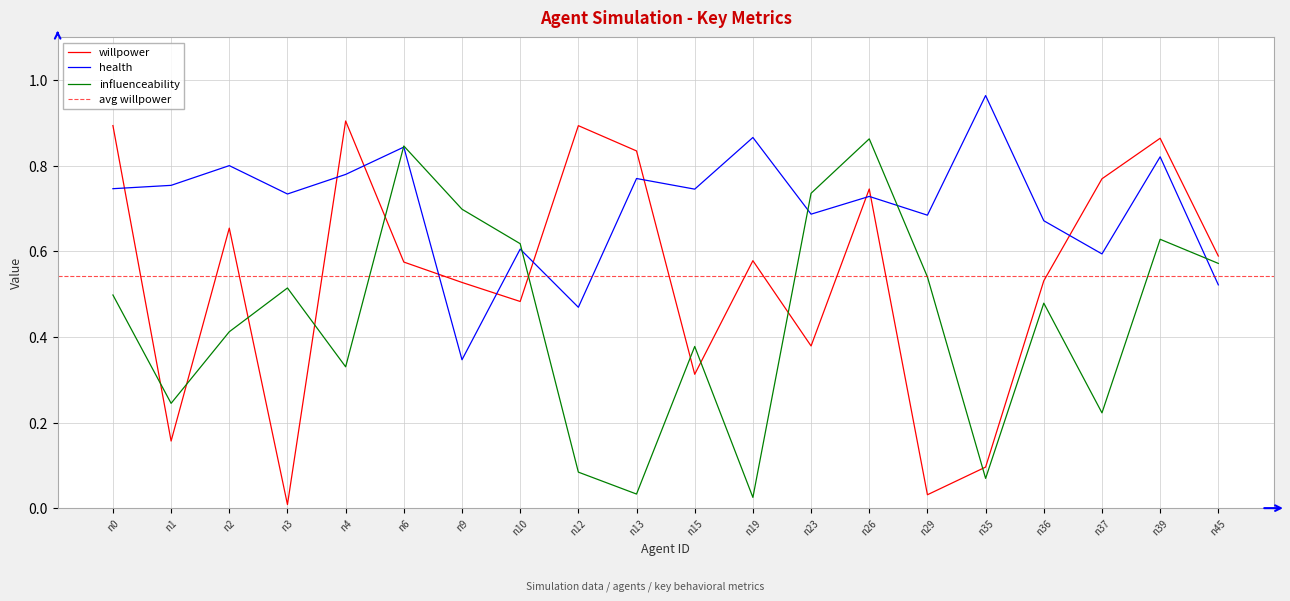

Which series changed the most between n13 and n23?

influenceability